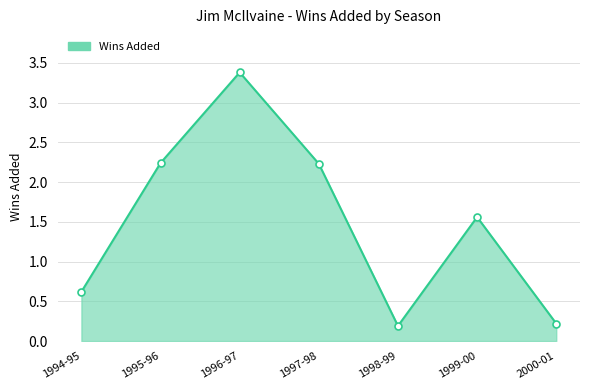

What is the smallest value displayed?

0.2